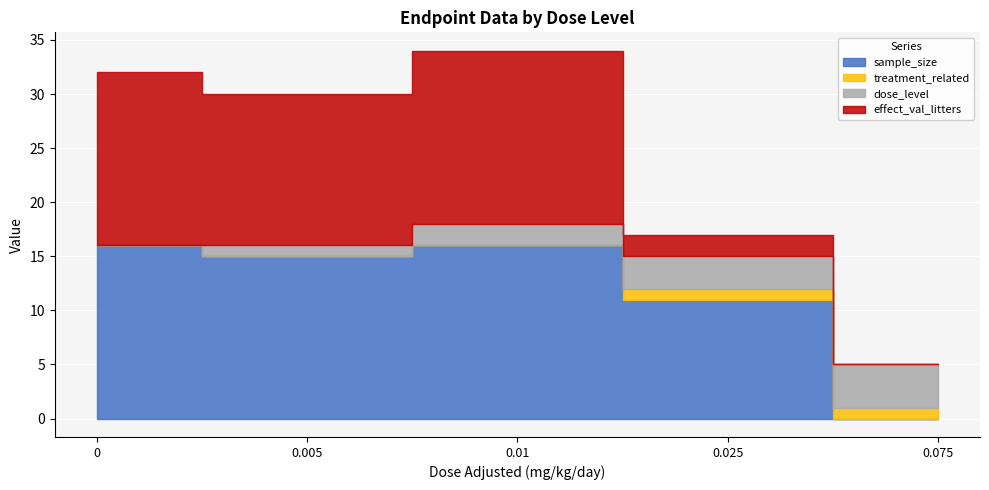

Reading left to right, list all the values displayed in this chart.

sample_size: 0=16	0.005=15	0.01=16	0.025=11	0.075=0
treatment_related: 0=0	0.005=0	0.01=0	0.025=1	0.075=1
dose_level: 0=0	0.005=1	0.01=2	0.025=3	0.075=4
effect_val_litters: 0=16	0.005=14	0.01=16	0.025=2	0.075=0